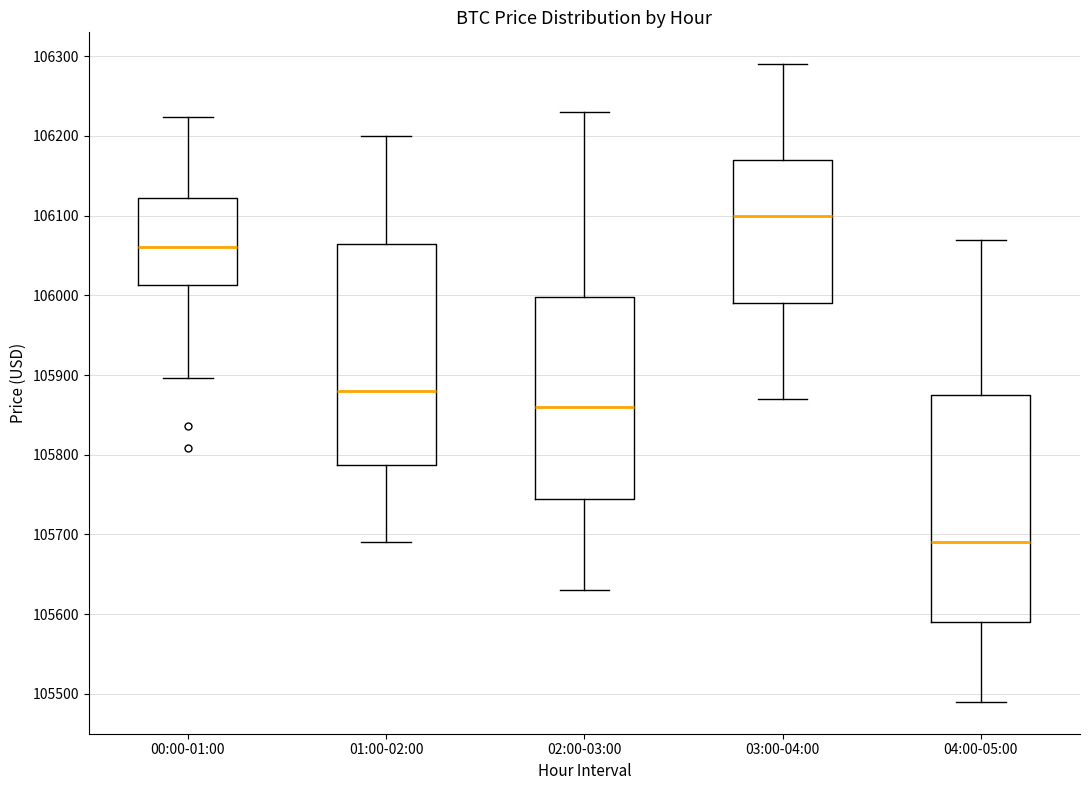

Reading left to right, transcribe this box plot: for each box, give where its median line is, the range the box spans, and where its two whiskers end, as read against the y-axis. The values are not printed on the chart, so give them approximately, as read against the axis.

00:00-01:00: median 106060, box 106010 to 106120, whiskers 105900 to 106220
01:00-02:00: median 105880, box 105790 to 106070, whiskers 105690 to 106200
02:00-03:00: median 105860, box 105750 to 106000, whiskers 105630 to 106230
03:00-04:00: median 106100, box 105990 to 106170, whiskers 105870 to 106290
04:00-05:00: median 105690, box 105590 to 105880, whiskers 105490 to 106070